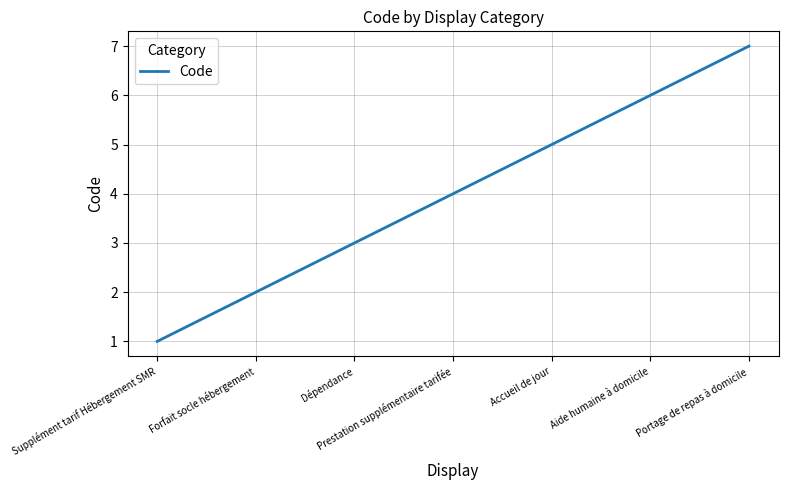

The chart shows a value of 5 at Dépendance. True or false?

False